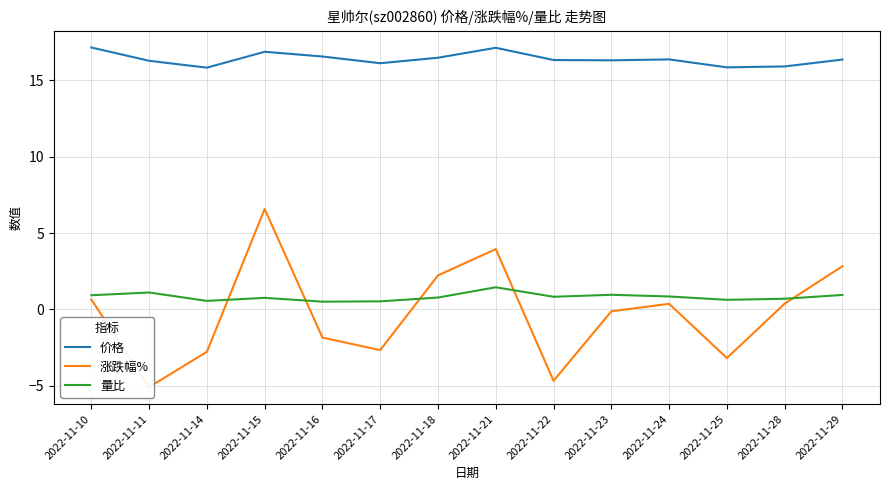

What is the lowest value of the 涨跌幅% series?

-5.1